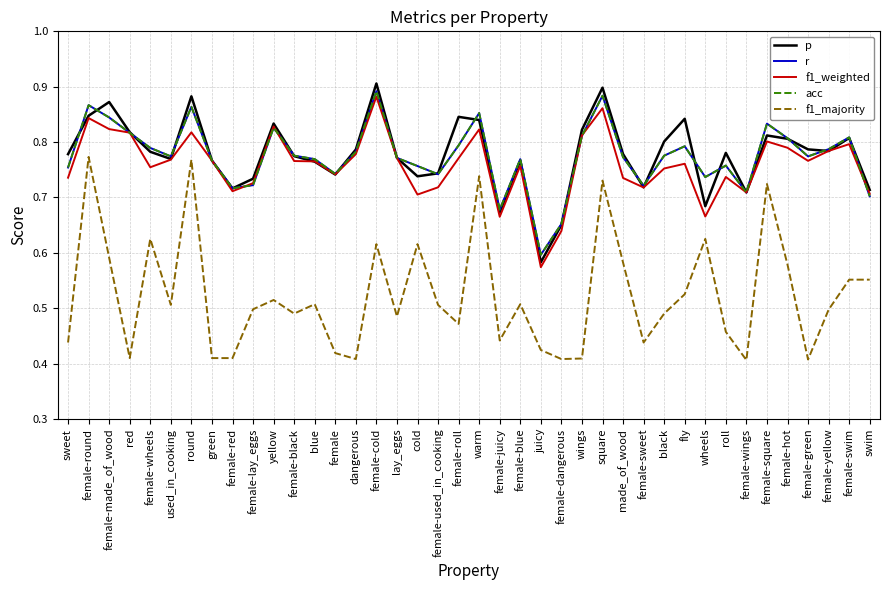

Is this an area chart (filled region under the line)?

No